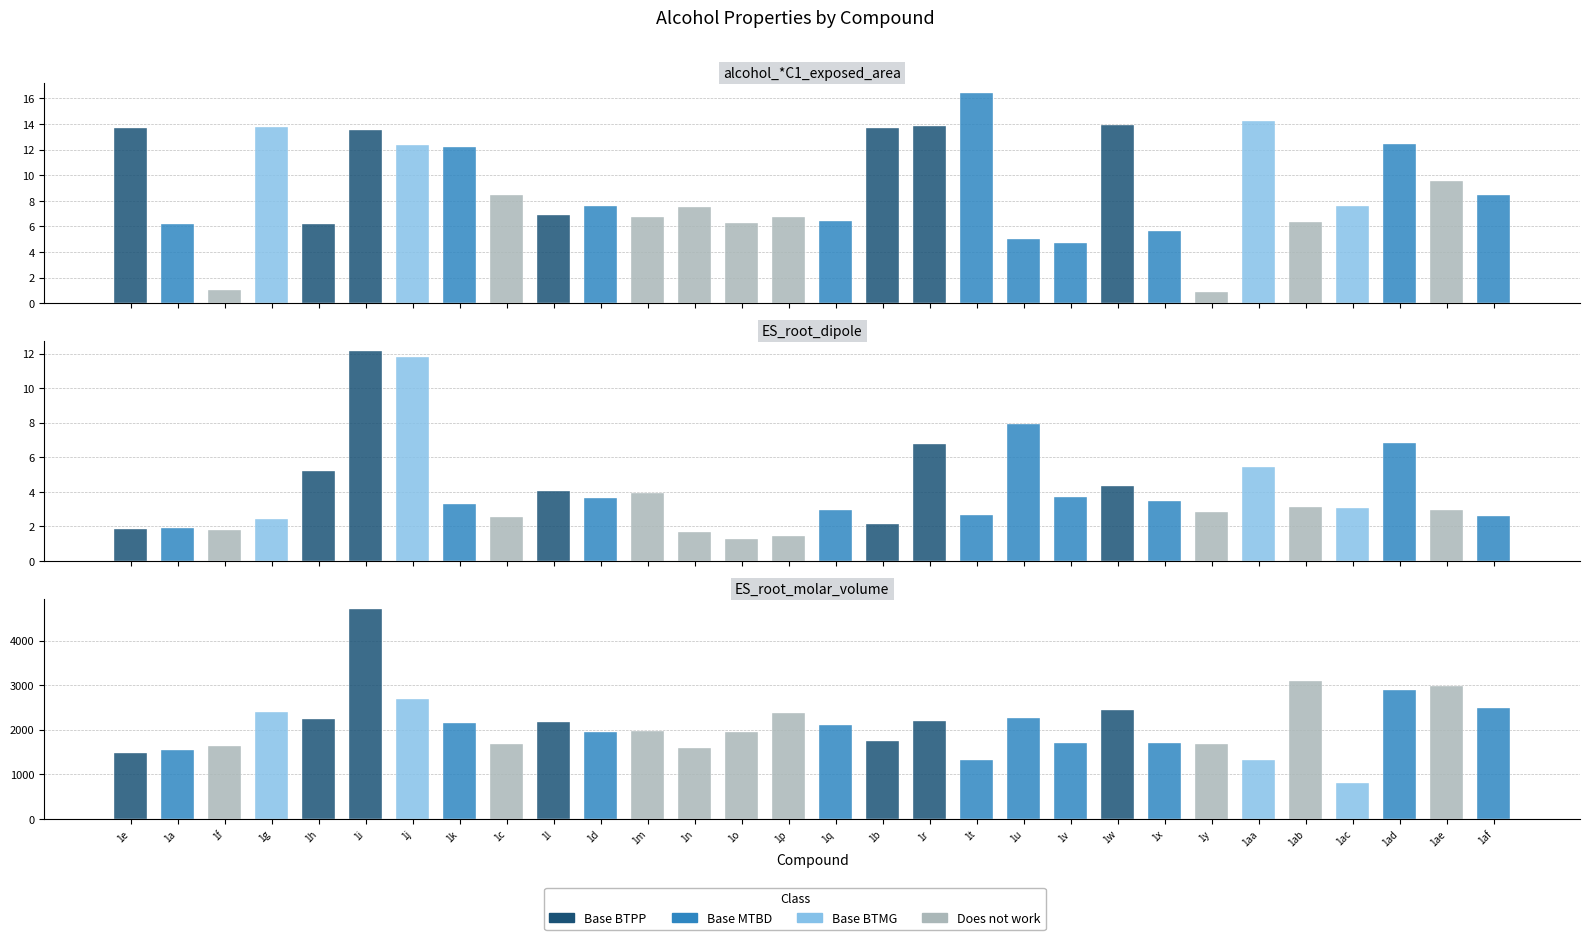

Reading left to right, list all the values displayed in this chart.

alcohol_*C1_exposed_area: 13.7	6.2	1.0	13.7	6.2	13.5	12.4	12.2	8.4	6.9	7.6	6.7	7.6	6.3	6.7	6.4	13.7	13.8	16.4	5.0	4.7	13.9	5.6	0.8	14.2	6.3	7.6	12.4	9.5	8.4
ES_root_dipole: 1.9	1.9	1.8	2.4	5.2	12.1	11.8	3.3	2.5	4.0	3.6	3.9	1.7	1.3	1.4	2.9	2.1	6.8	2.6	7.9	3.7	4.3	3.5	2.8	5.4	3.2	3.0	6.8	3.0	2.6
ES_root_molar_volume: 1487.0	1536.3	1634.5	2403.4	2250.6	4706.3	2695.6	2151.6	1683.9	2171.7	1947.3	1972.8	1589.7	1946.6	2373.0	2107.0	1748.9	2200.4	1316.3	2272.8	1706.8	2452.7	1697.6	1680.6	1315.2	3098.9	814.0	2885.5	2974.3	2494.1